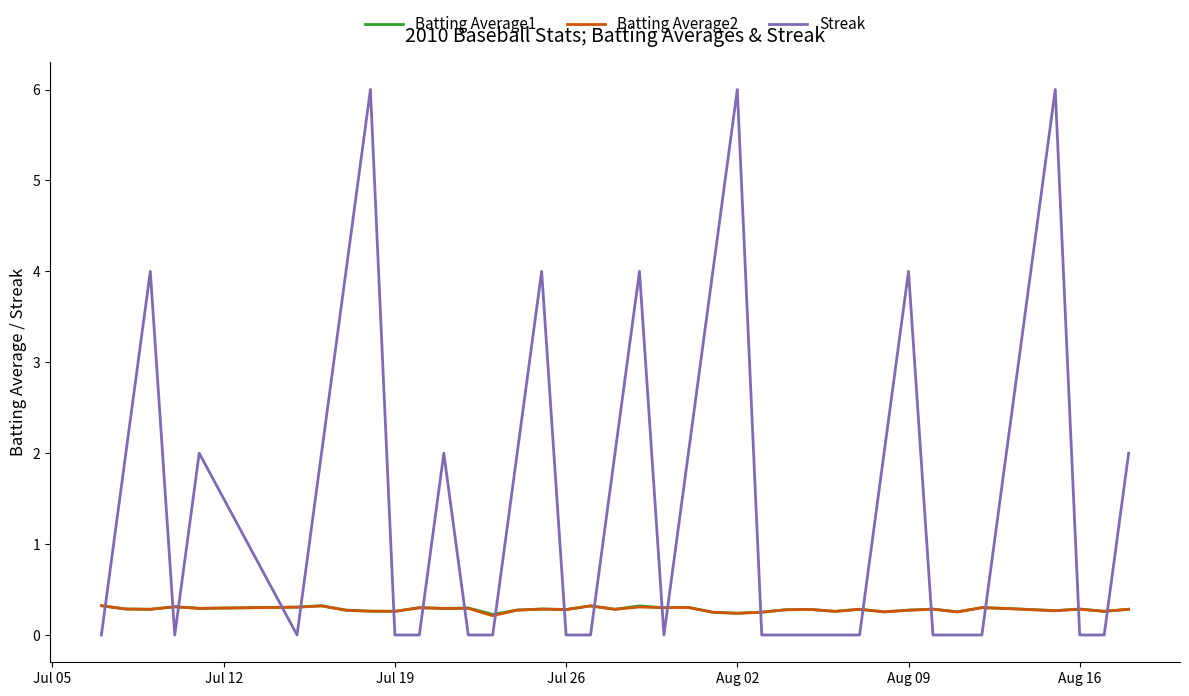

What is the greatest value displayed?

6.0